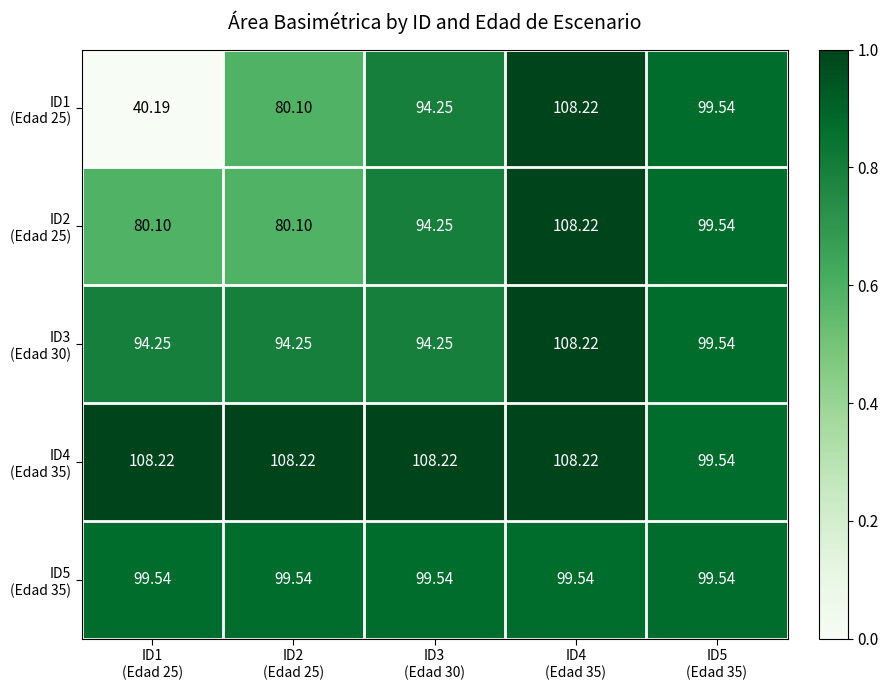

How many series are shown in this chart?

5